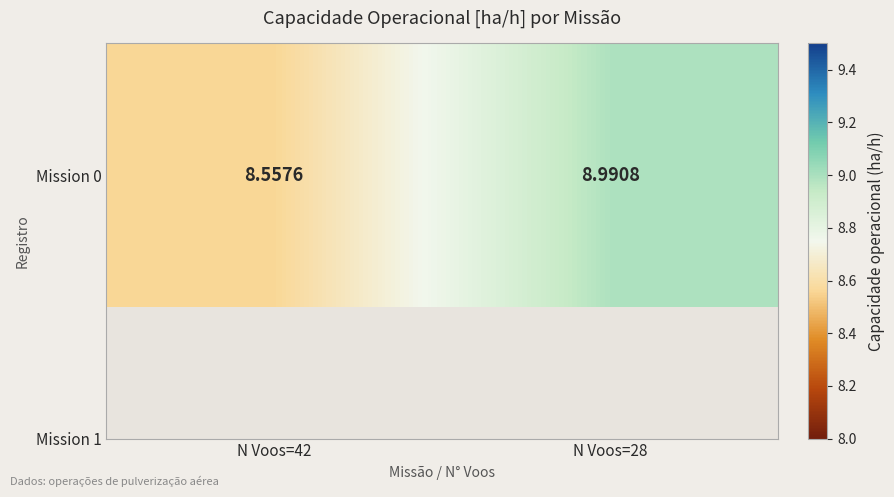

What is the ratio of the value at N Voos=42 to the value at N Voos=28?

1.0